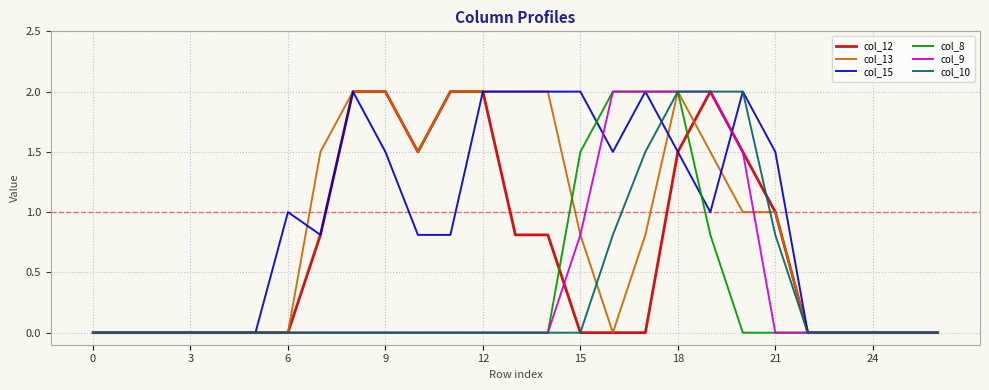

What are all the series names shown in the legend?

col_12, col_13, col_15, col_8, col_9, col_10